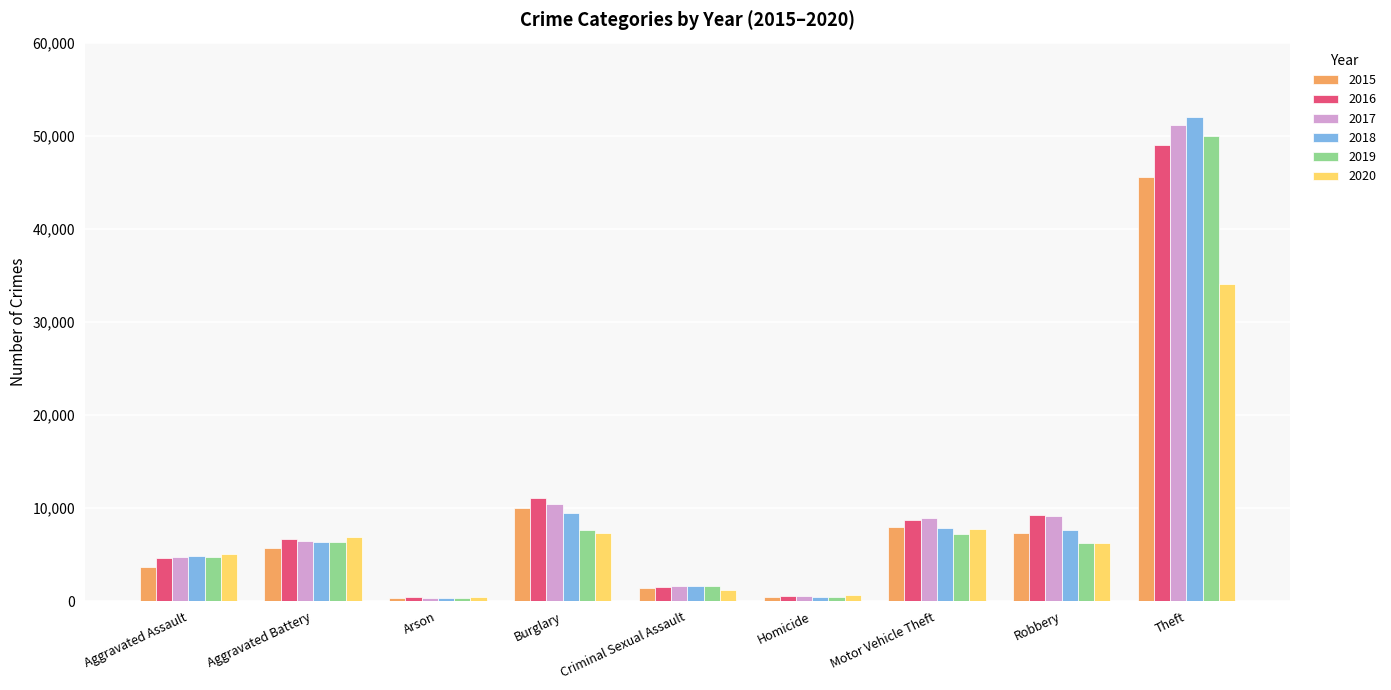

Where is 2015 nearest to the value 22952?

Burglary